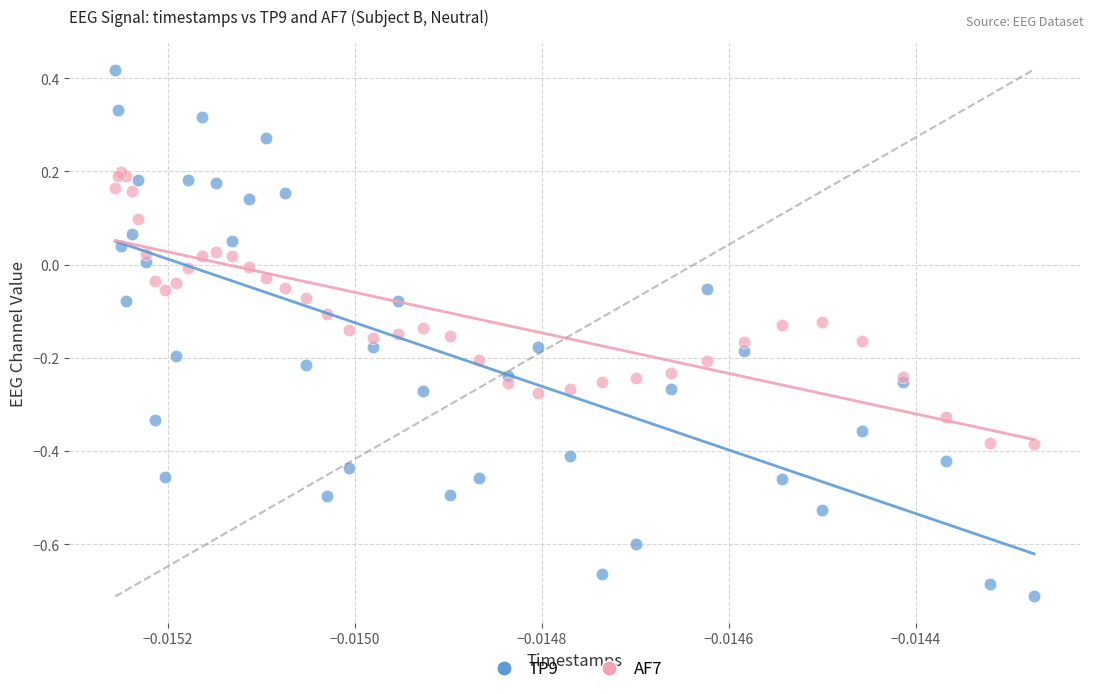

Which series reaches the minimum Y coordinate?

TP9